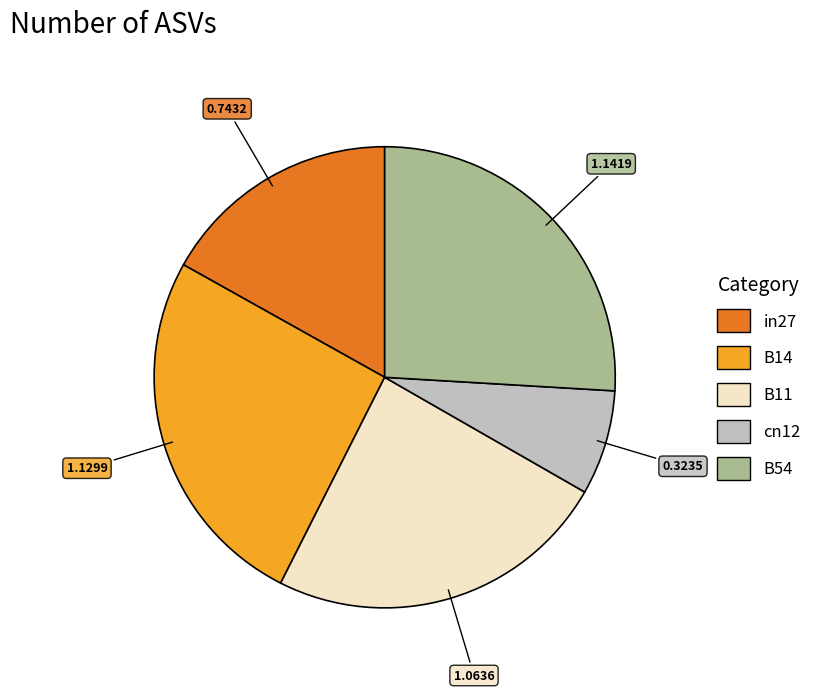

Is there a majority slice in this chart?

No